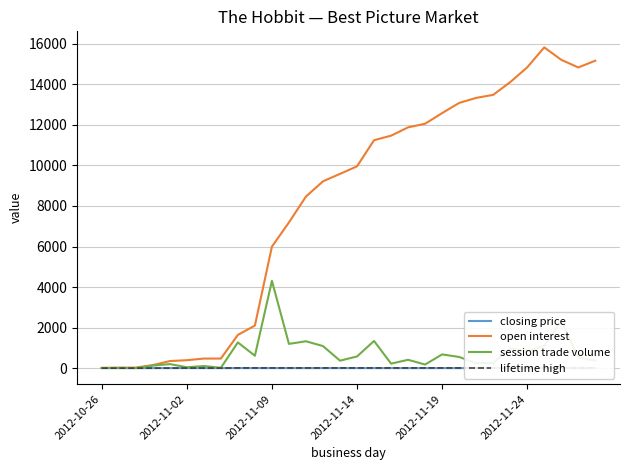

What is the highest value of the session trade volume series?

4308.0